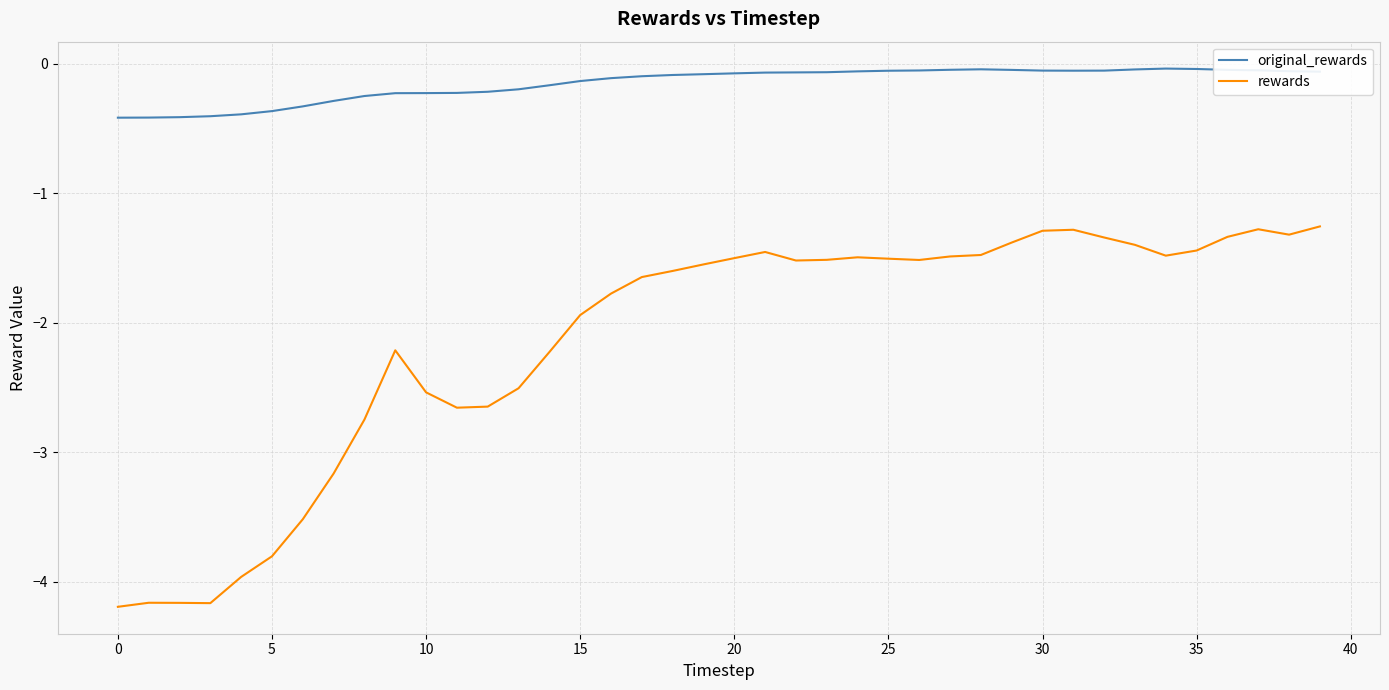

Which series has the largest range (max minus min)?

rewards